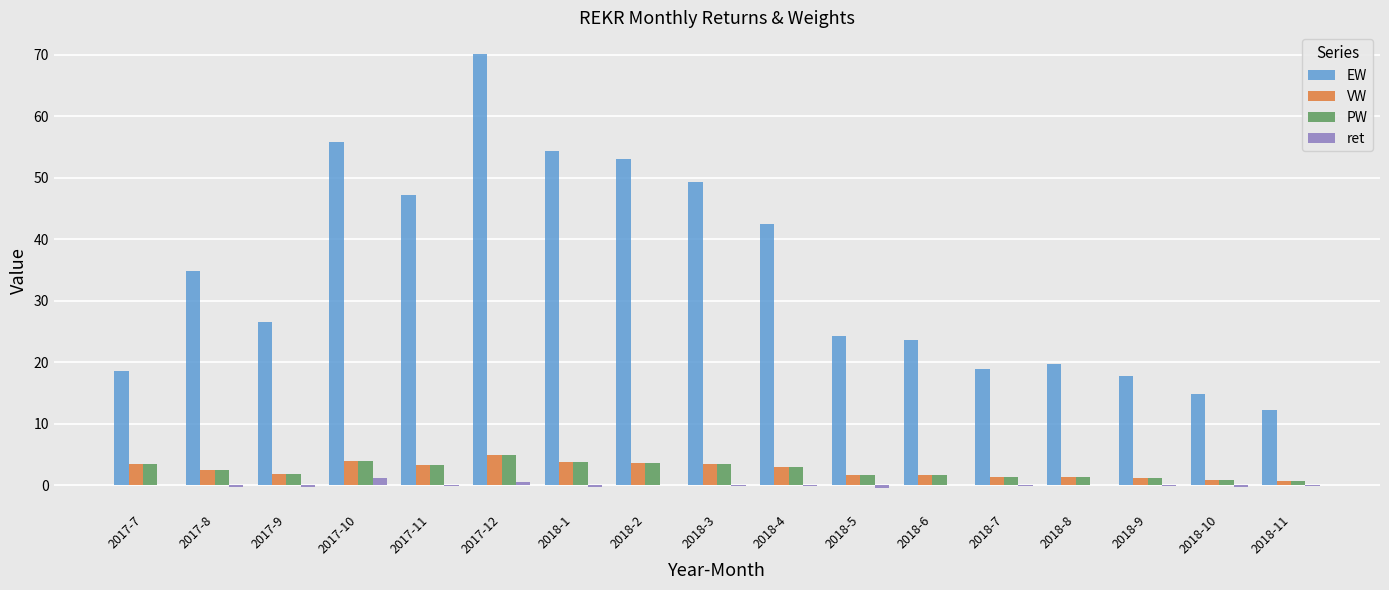

The value of PW at 2018-1 is 3.8. True or false?

True